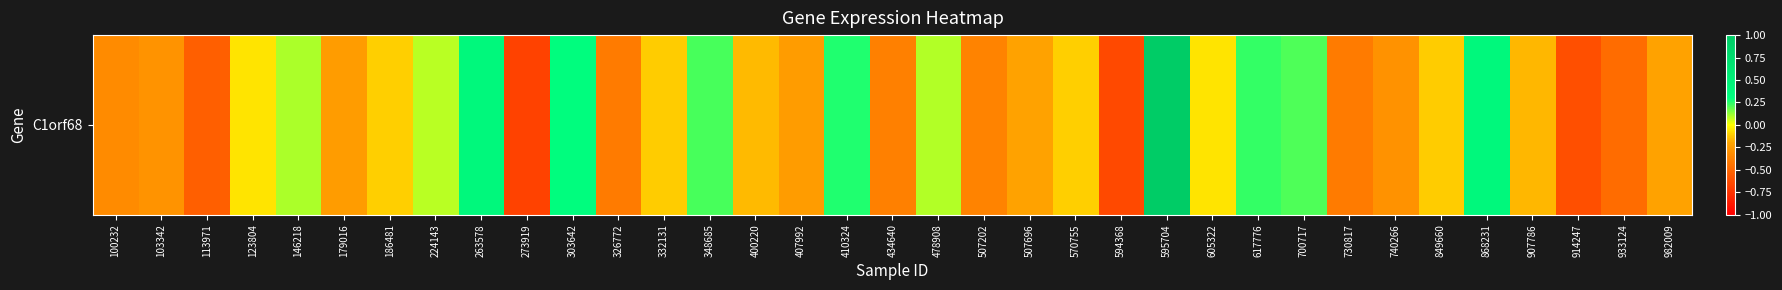

What is the smallest value displayed?

-0.7